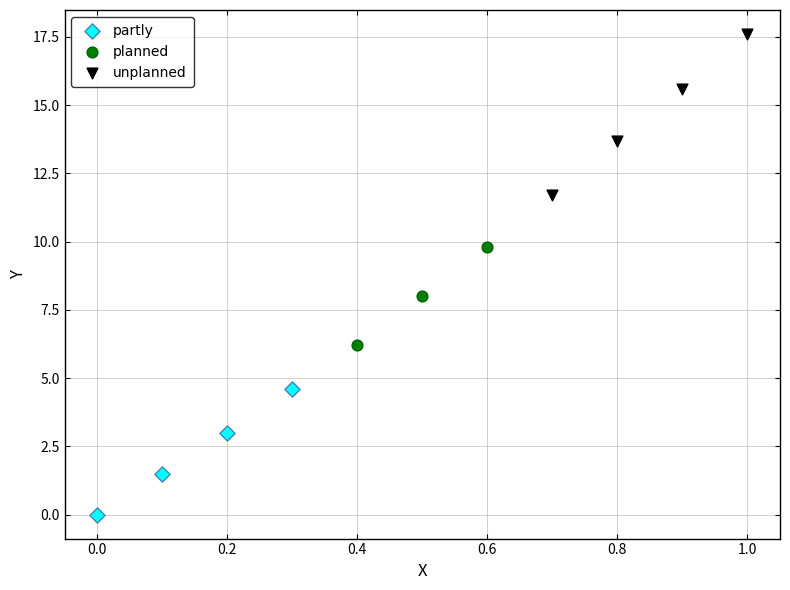

Which series reaches the minimum Y coordinate?

partly